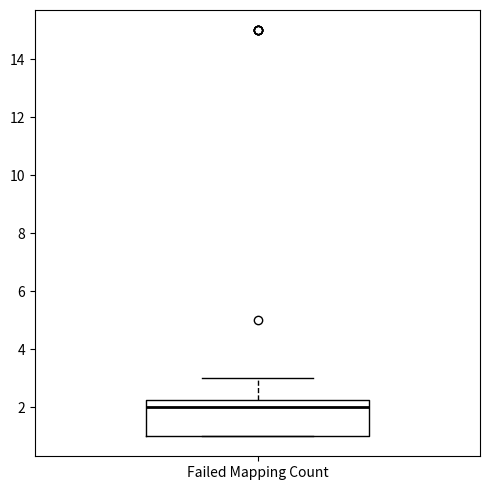

Read this box plot against the y-axis: the position of the median line, the range covered by the box, and the ends of both whiskers. The values are not printed on the chart, so give them approximately, as read against the axis.

median 2.0, box 1.0 to 2.2, whiskers 1.0 to 3.0